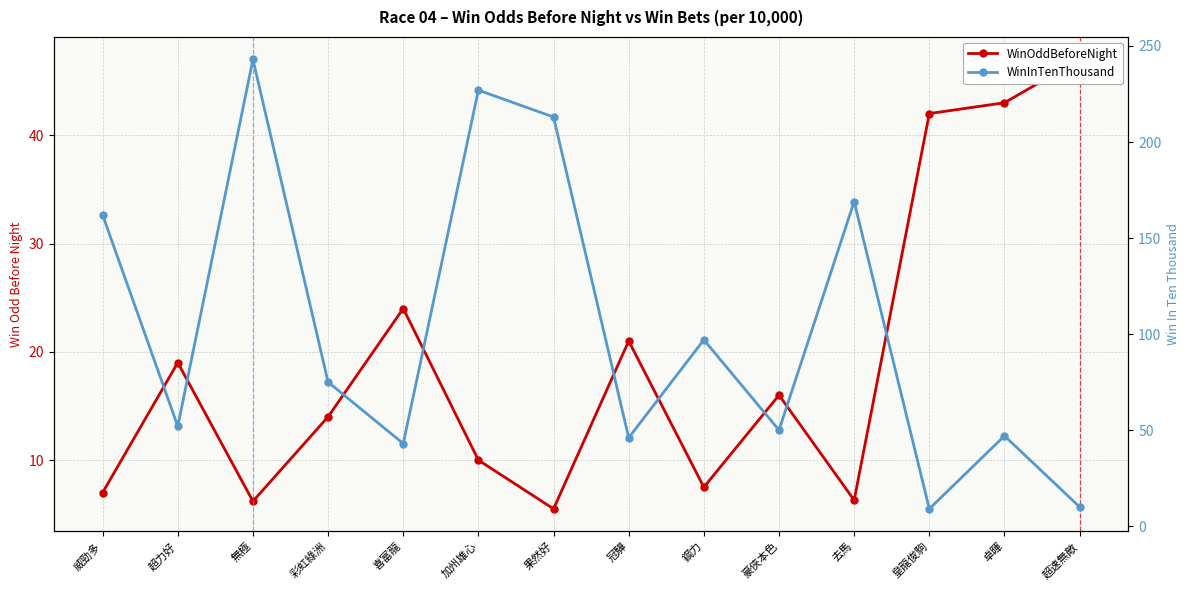

What are all the series names shown in the legend?

WinOddBeforeNight, WinInTenThousand